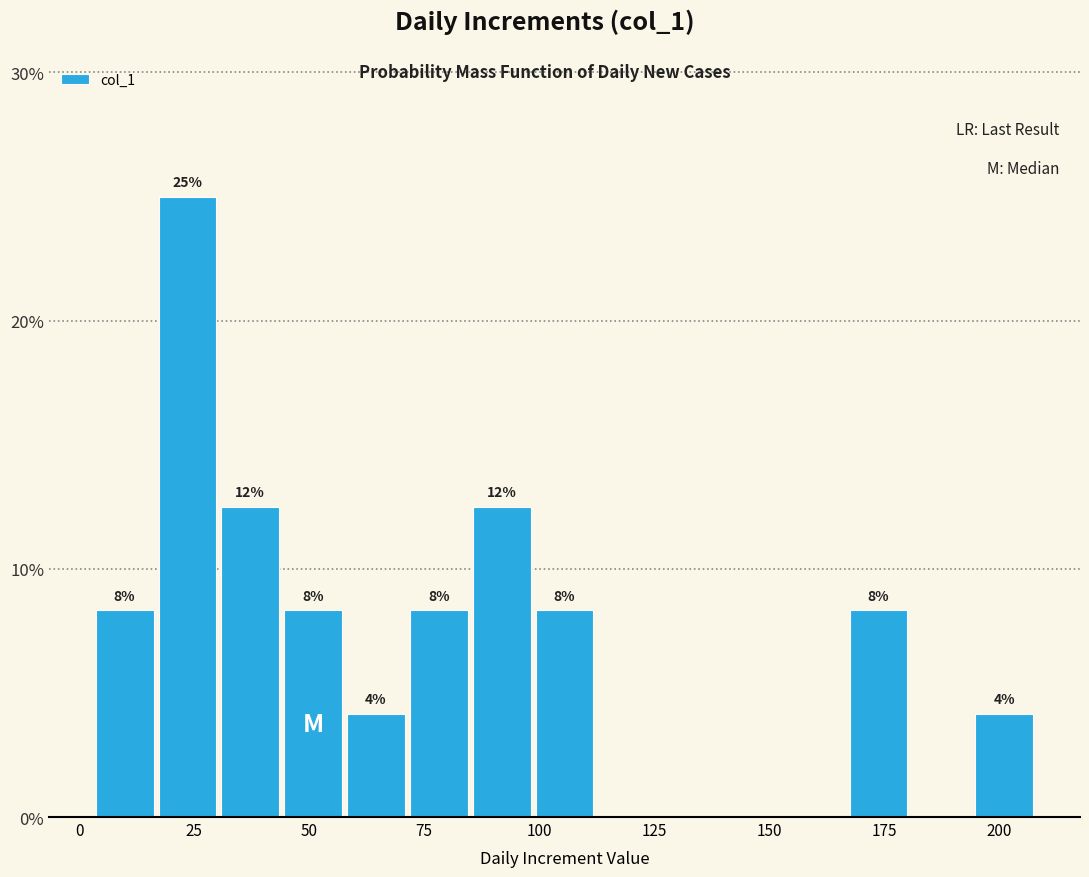

Around what value on the x-axis is the tallest bar? Give the approximate position of its centre, as read against the axis.

25